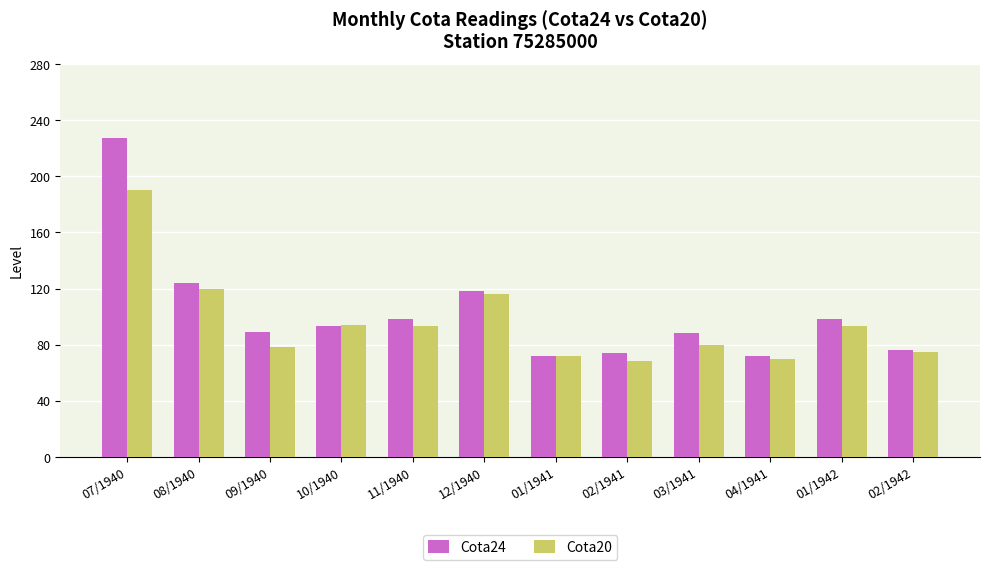

What position from the right is 02/1942?

1